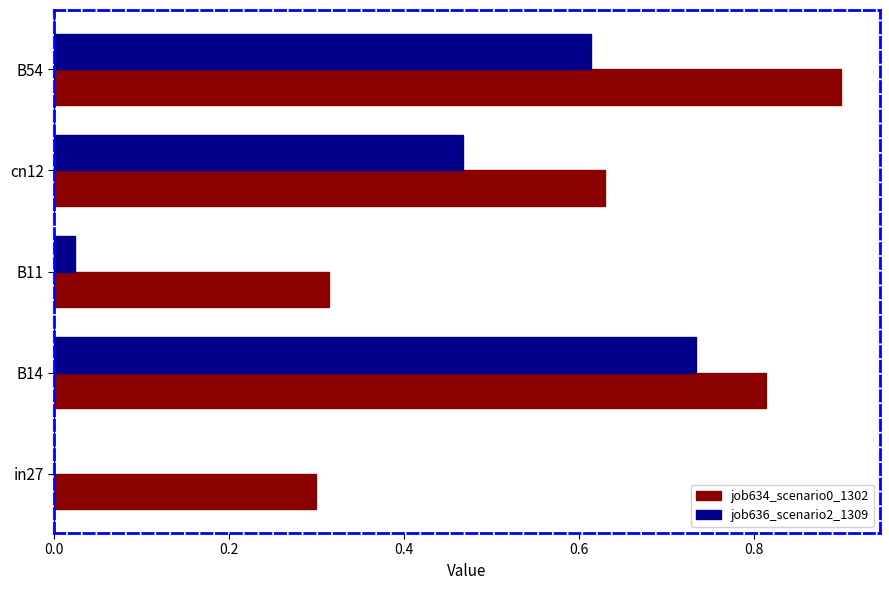

What is the maximum value shown in the chart?

0.9